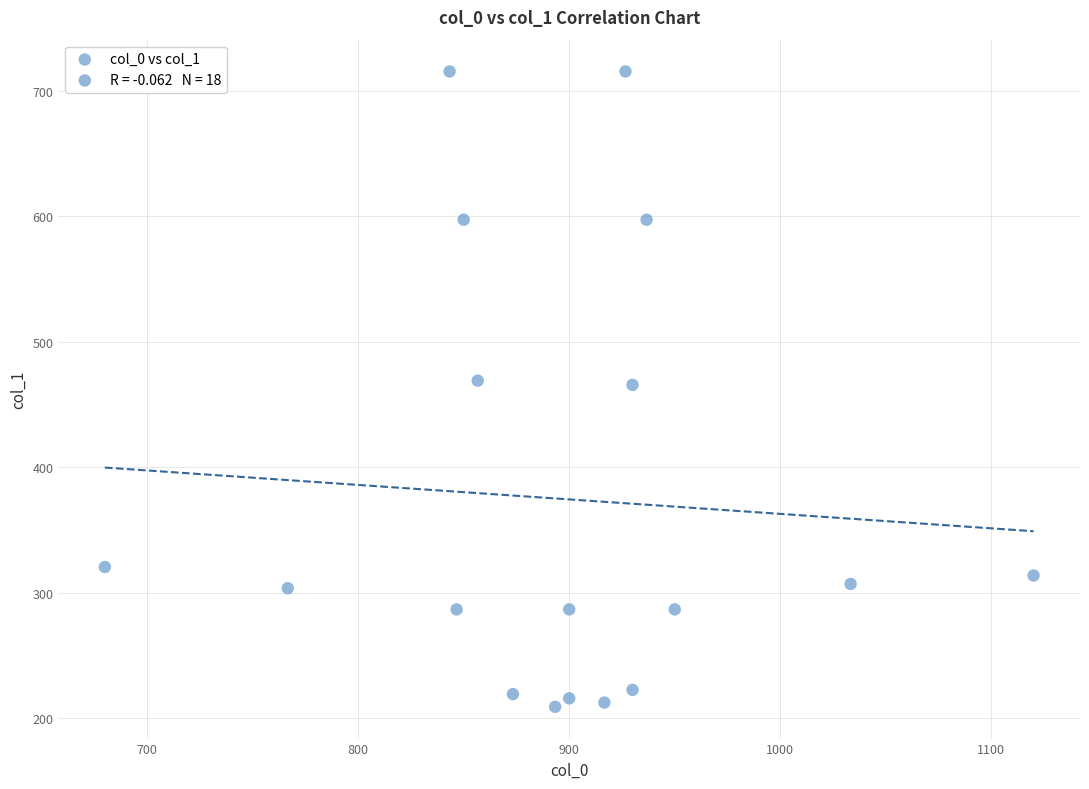

What is the range of X values (max minus min)?

440.0